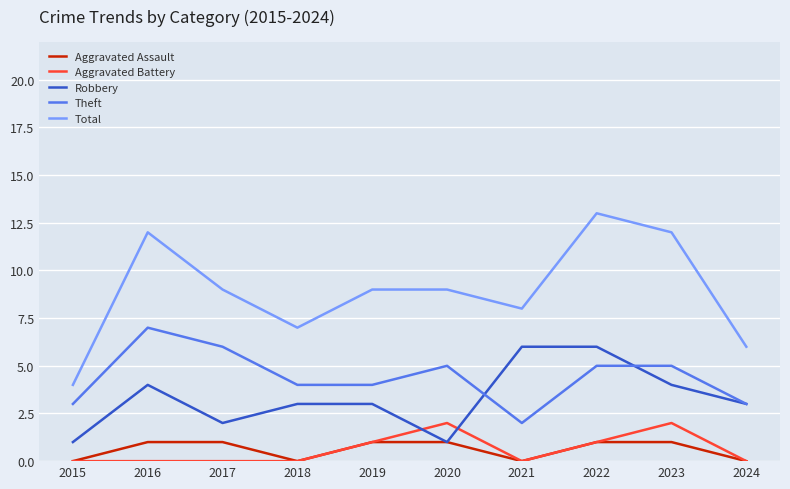

What value does the Total series have at 2021?

8